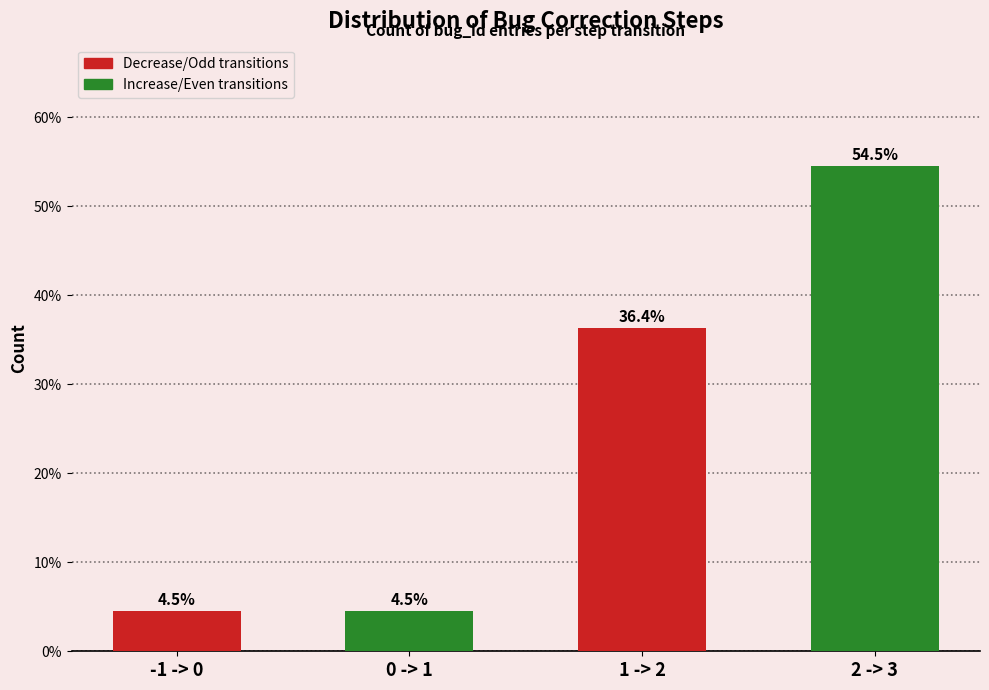

Reading left to right, what are all the values shown in this chart?

-1 -> 0=4.5	0 -> 1=4.5	1 -> 2=36.4	2 -> 3=54.5